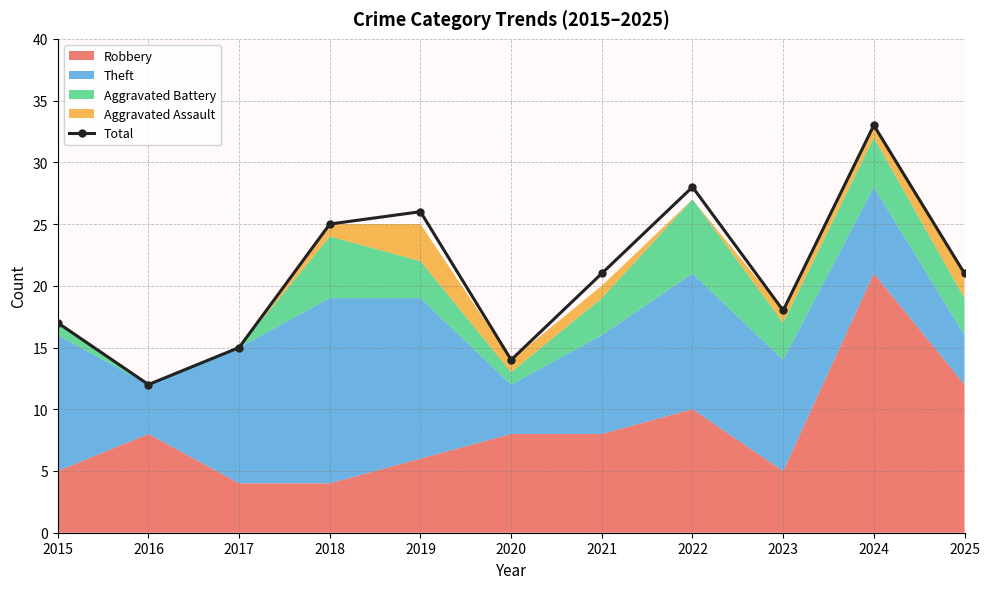

At which category does the data reach its first local valley?

2016